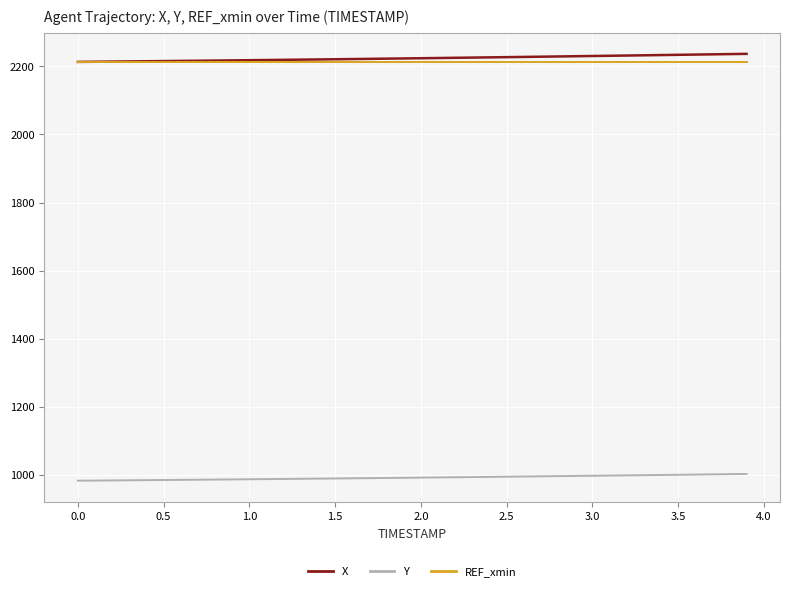

True or false: Y and REF_xmin cross at least once.

False